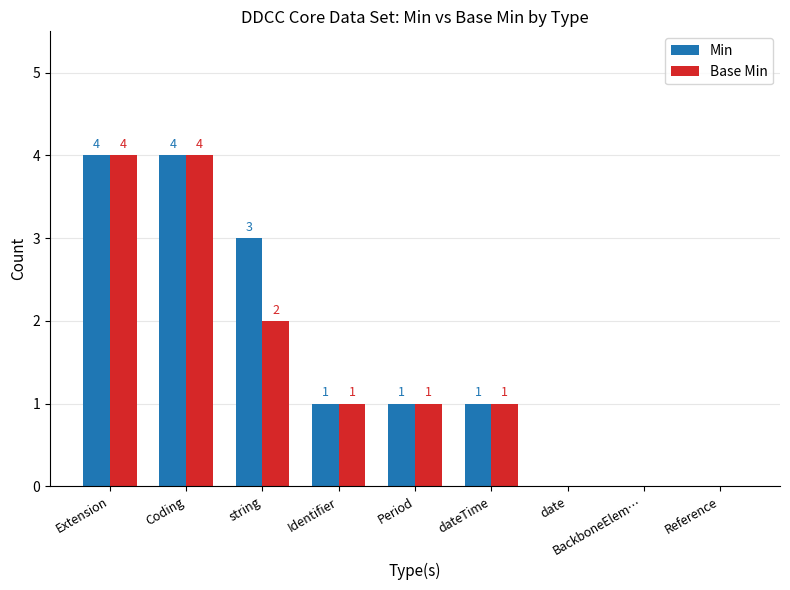

Reading right to left, what are all the values shown in this chart?

Min: 0	0	0	1	1	1	3	4	4
Base Min: 0	0	0	1	1	1	2	4	4